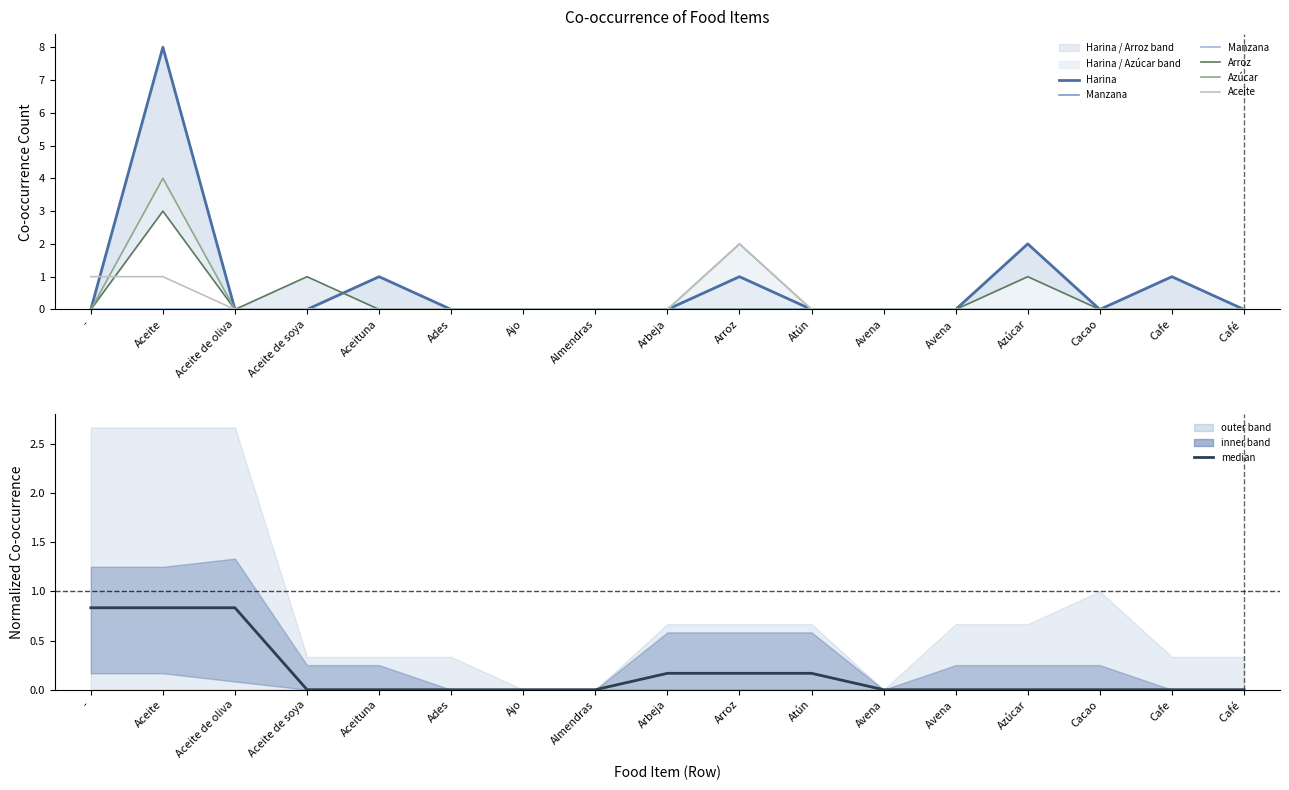

What is the maximum value shown in the chart?

8